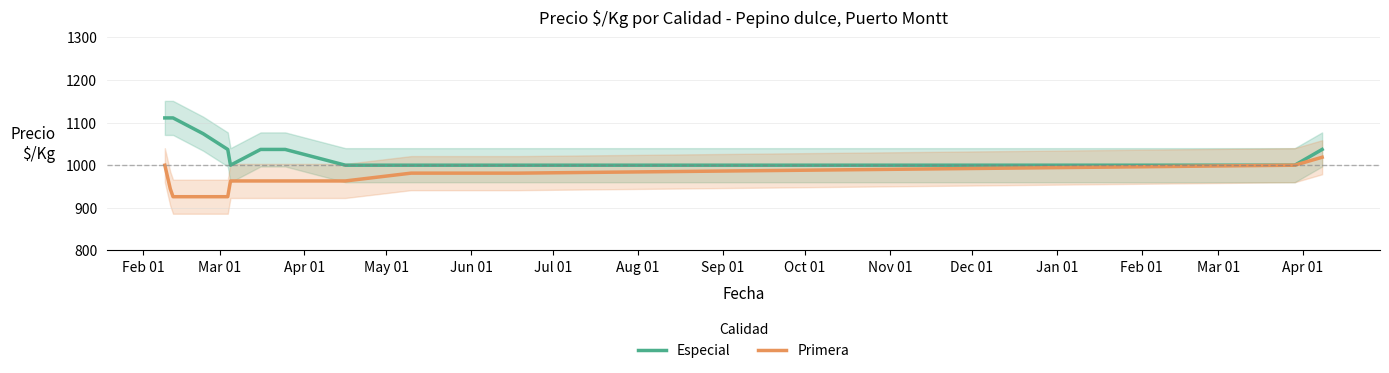

What is the highest value of the Primera series?

1018.7